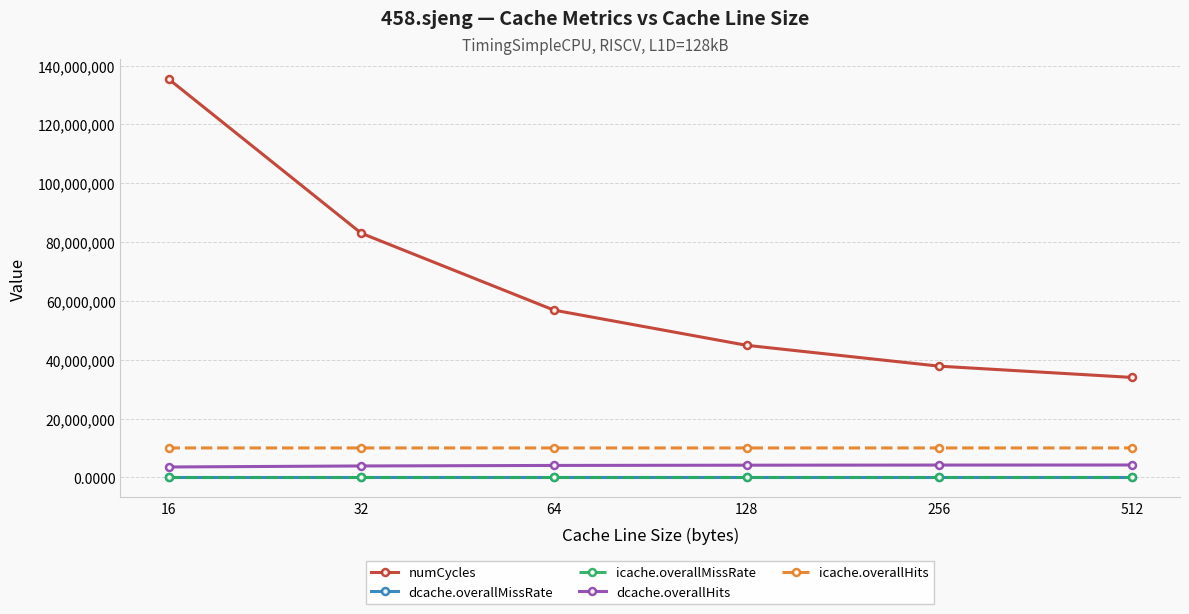

Which series changed the most between 16 and 512?

numCycles